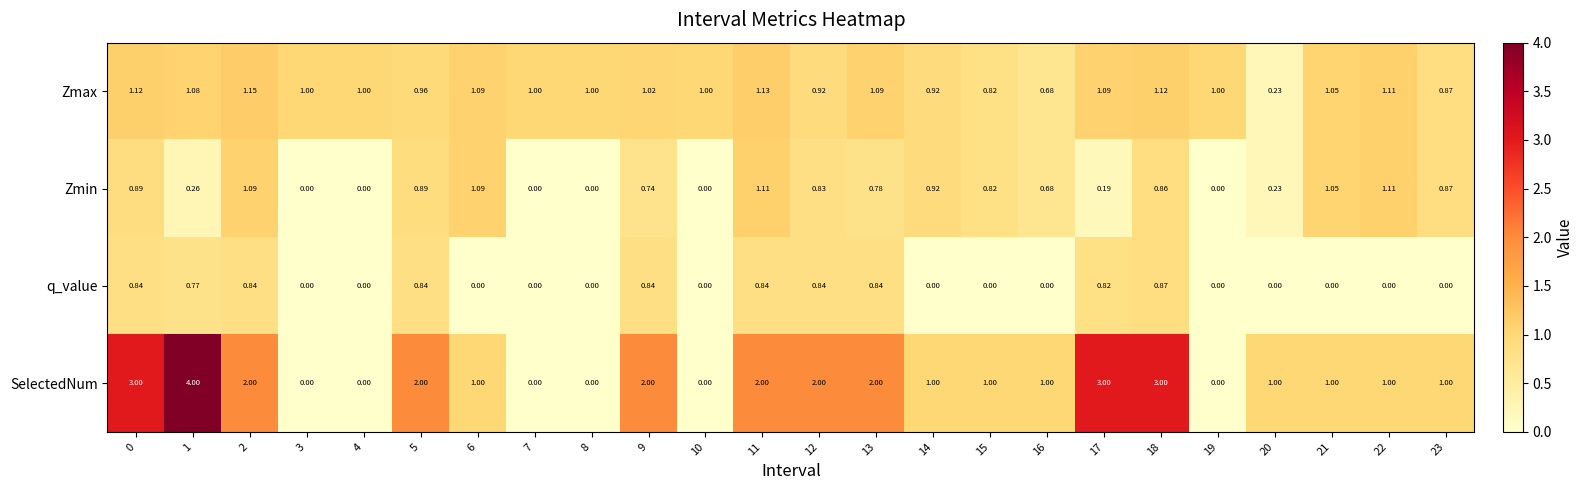

Between 4 and 14, which series saw the biggest shift?

SelectedNum